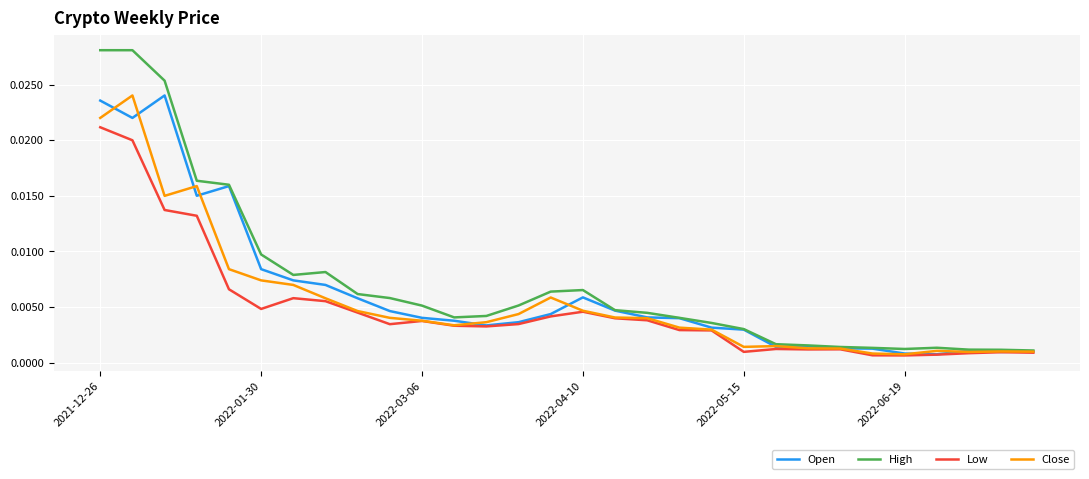

Does the chart have visible grid lines?

Yes